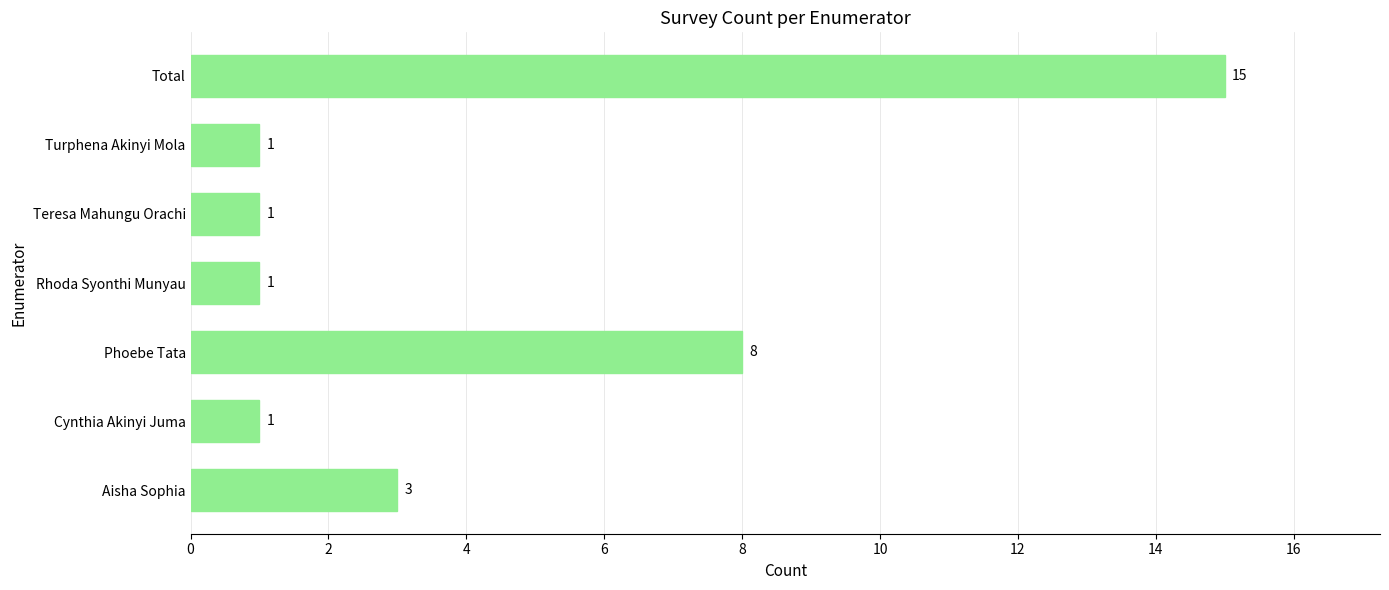

The value at Cynthia Akinyi Juma is 1. True or false?

True